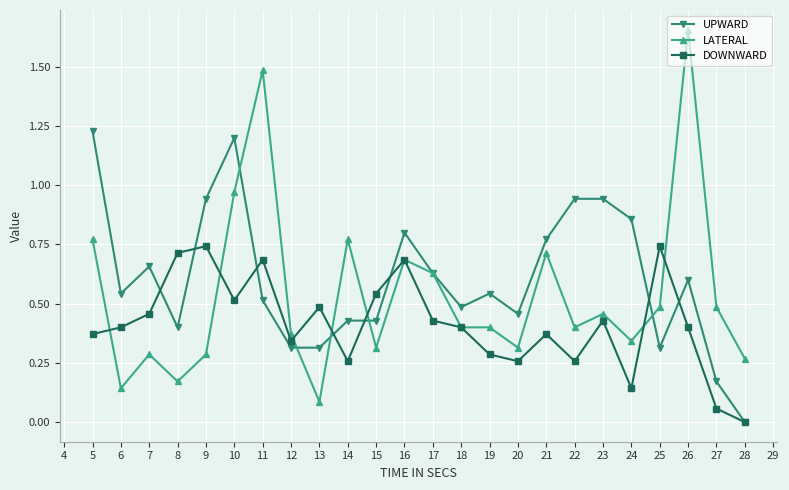

True or false: LATERAL has a value of 0.5 at 23.

True